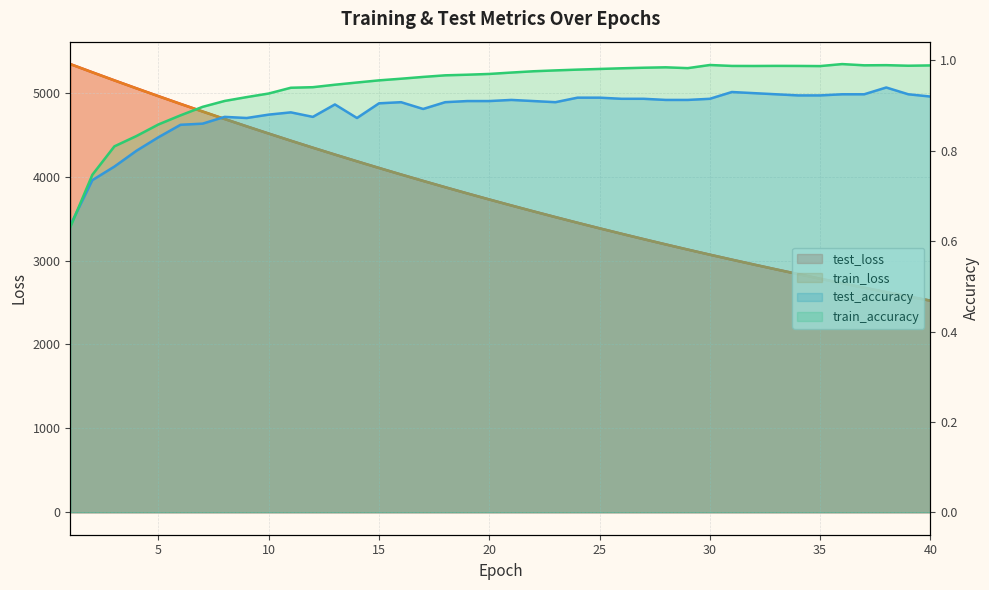

What is the value of the train_loss point at the 37th from the left?

2675.4